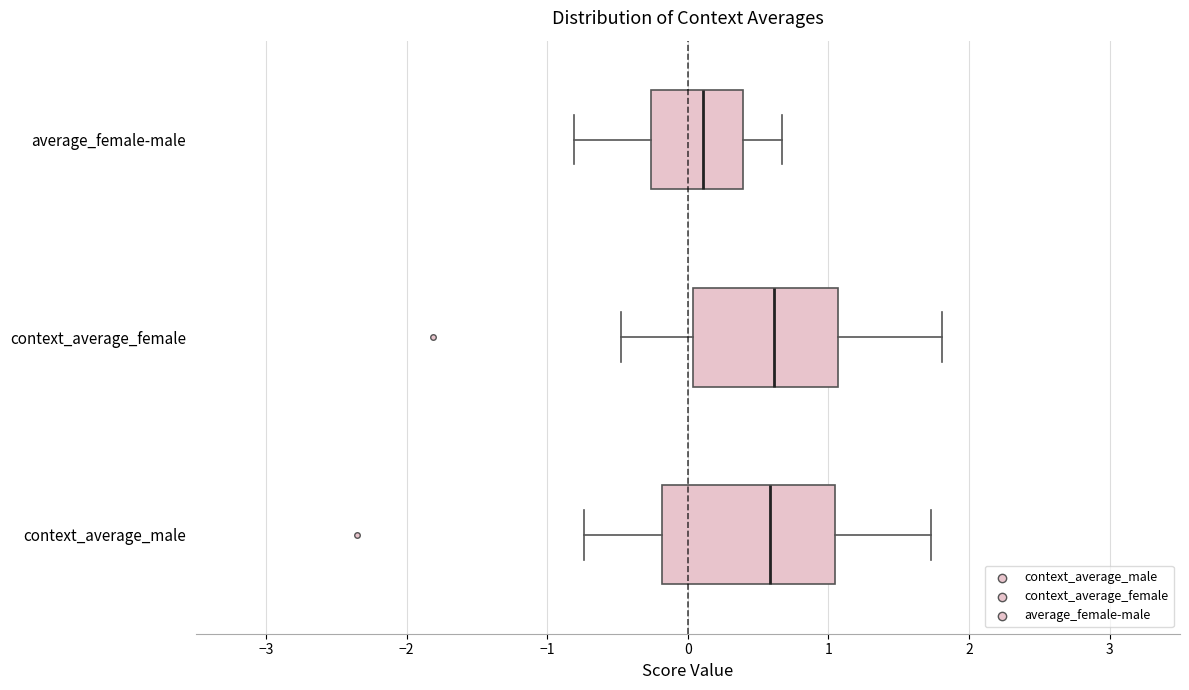

Where does the left whisker of the box for average_female-male end on the x-axis? The values are not printed on the chart, so give them approximately, as read against the axis.

-0.8